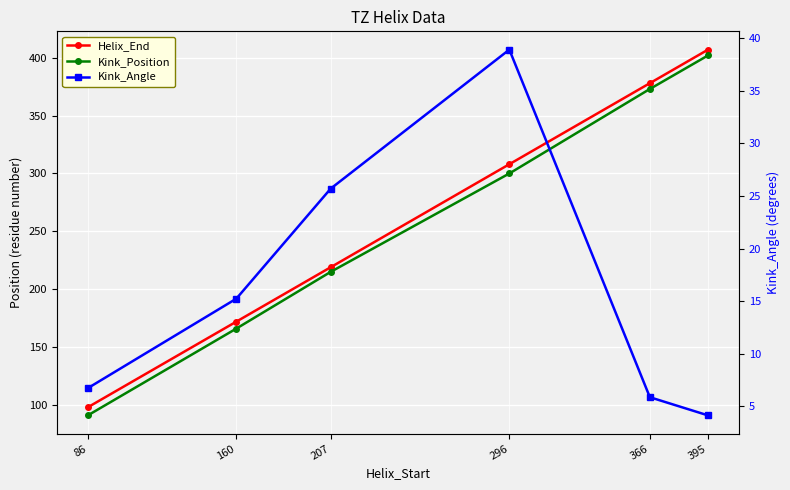

Does the chart display data point markers on the line(s)?

Yes